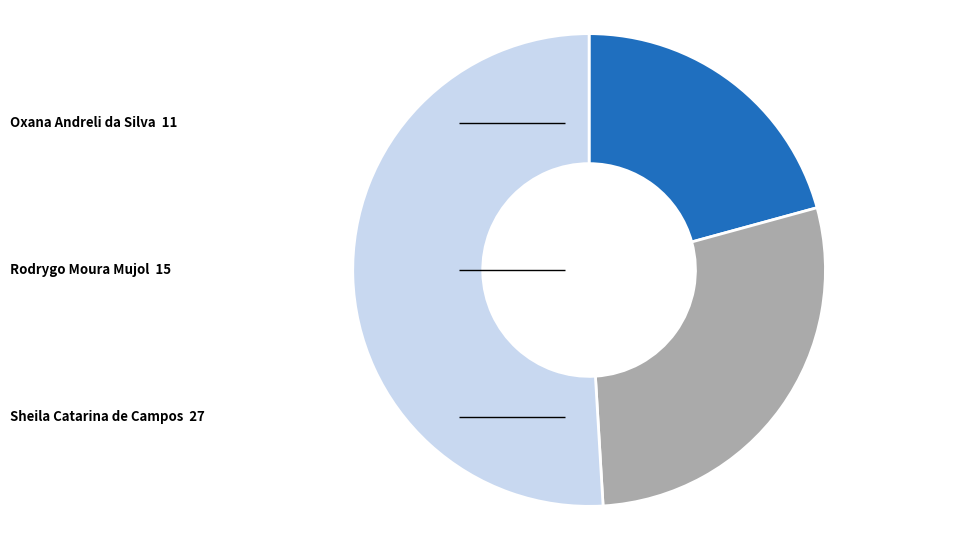

Which category has the smallest portion of the pie?

Oxana Andreli da Silva